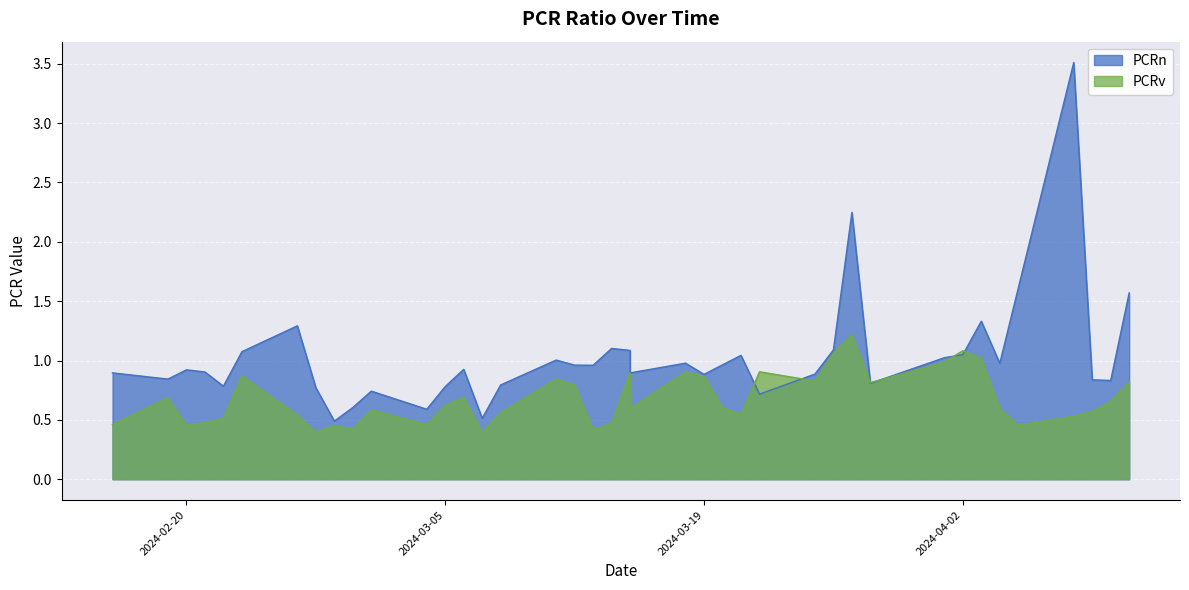

Reading left to right, transcribe all the data shown in this chart.

PCRn: 2024-02-16=0.9	2024-02-19=0.8	2024-02-20=0.9	2024-02-21=0.9	2024-02-22=0.8	2024-02-23=1.1	2024-02-26=1.3	2024-02-27=0.8	2024-02-28=0.5	2024-02-29=0.6	2024-03-01=0.7	2024-03-04=0.6	2024-03-05=0.8	2024-03-06=0.9	2024-03-07=0.5	2024-03-08=0.8	2024-03-11=1.0	2024-03-12=1.0	2024-03-13=1.0	2024-03-14=1.1	2024-03-15=1.1	2024-03-15=0.9	2024-03-18=1.0	2024-03-19=0.9	2024-03-20=1.0	2024-03-21=1.0	2024-03-22=0.7	2024-03-25=0.9	2024-03-26=1.1	2024-03-27=2.2	2024-03-28=0.8	2024-04-01=1.0	2024-04-02=1.0	2024-04-03=1.3	2024-04-04=1.0	2024-04-05=1.6	2024-04-08=3.5	2024-04-09=0.8	2024-04-10=0.8	2024-04-11=1.6
PCRv: 2024-02-16=0.5	2024-02-19=0.7	2024-02-20=0.5	2024-02-21=0.5	2024-02-22=0.5	2024-02-23=0.9	2024-02-26=0.5	2024-02-27=0.4	2024-02-28=0.5	2024-02-29=0.4	2024-03-01=0.6	2024-03-04=0.5	2024-03-05=0.6	2024-03-06=0.7	2024-03-07=0.4	2024-03-08=0.6	2024-03-11=0.8	2024-03-12=0.8	2024-03-13=0.4	2024-03-14=0.5	2024-03-15=0.9	2024-03-15=0.6	2024-03-18=0.9	2024-03-19=0.9	2024-03-20=0.6	2024-03-21=0.5	2024-03-22=0.9	2024-03-25=0.8	2024-03-26=1.1	2024-03-27=1.2	2024-03-28=0.8	2024-04-01=1.0	2024-04-02=1.1	2024-04-03=1.0	2024-04-04=0.6	2024-04-05=0.5	2024-04-08=0.5	2024-04-09=0.6	2024-04-10=0.7	2024-04-11=0.8